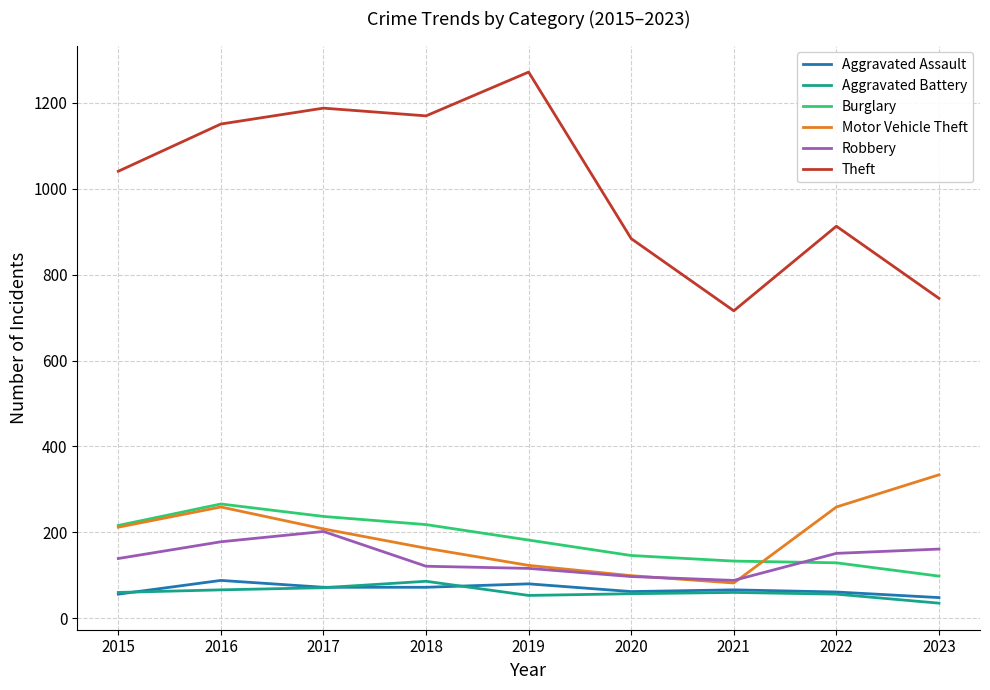

Read the Theft value at 2018, to the nearest 50.

1150